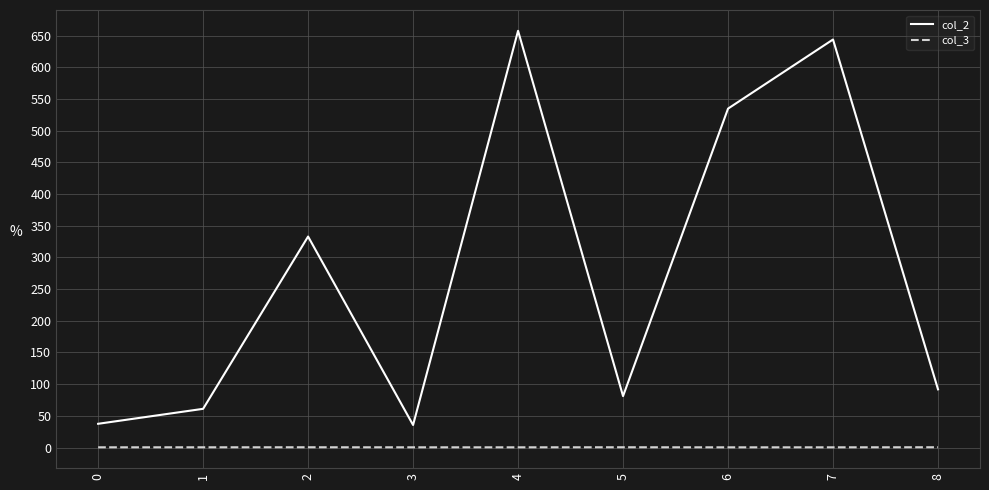

List the series in order of their peak value, highest first.

col_2, col_3